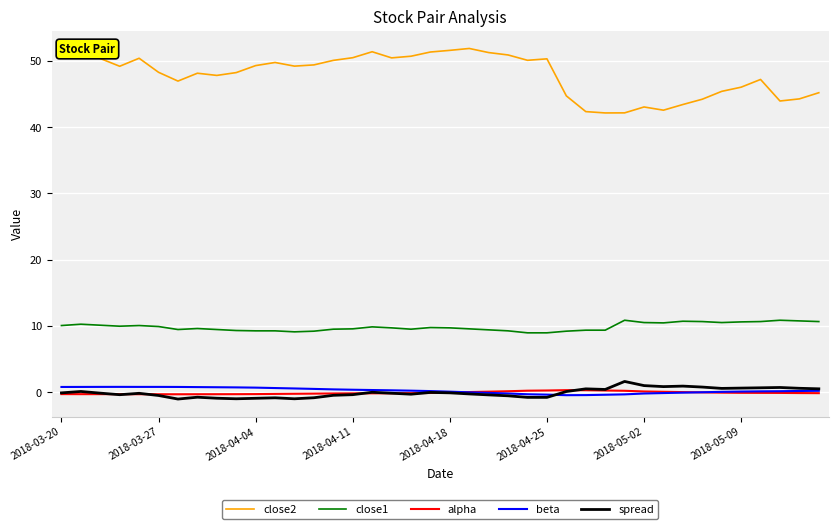

Which series has the largest total across all categories?

close2